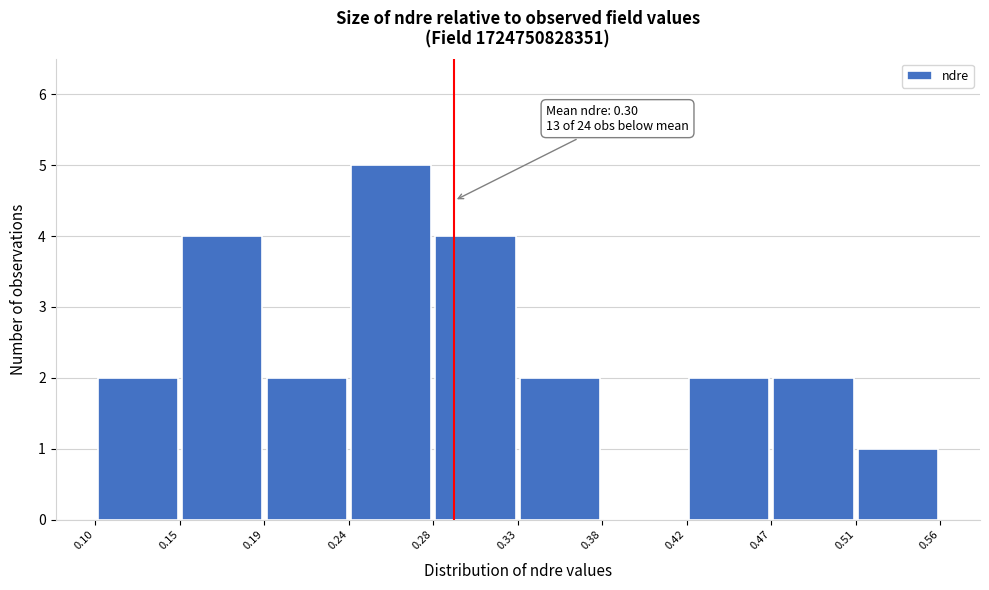

Which range on the x-axis has the tallest bar?

0.24 to 0.28